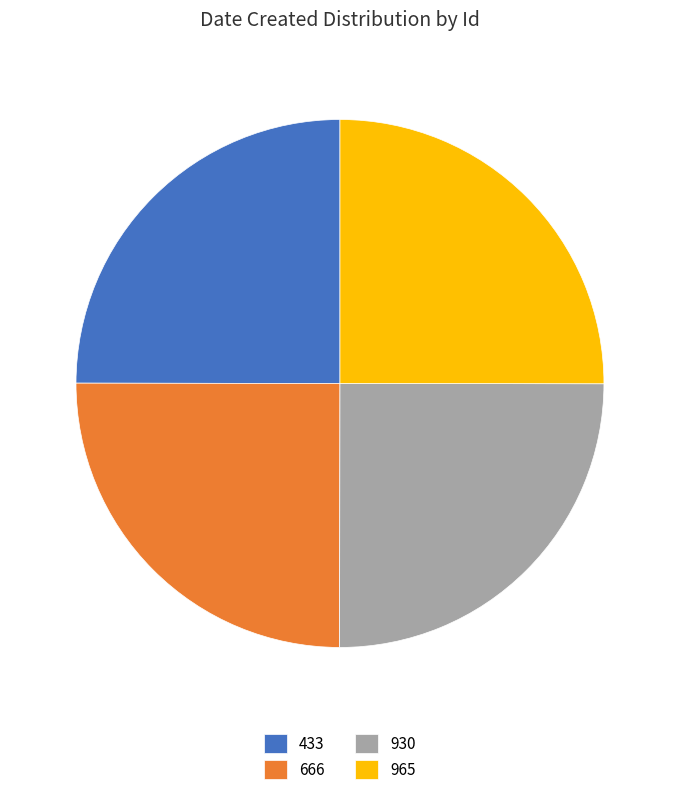

The 666 slice represents 11% of the pie. True or false?

False